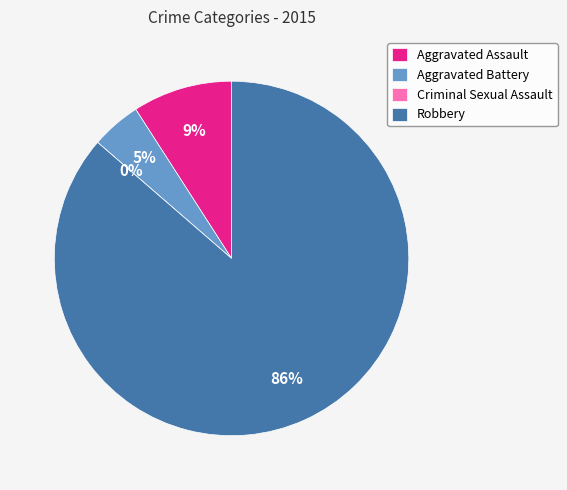

Approximately how many times larger is the value at Aggravated Battery compared to Aggravated Assault?

0.5